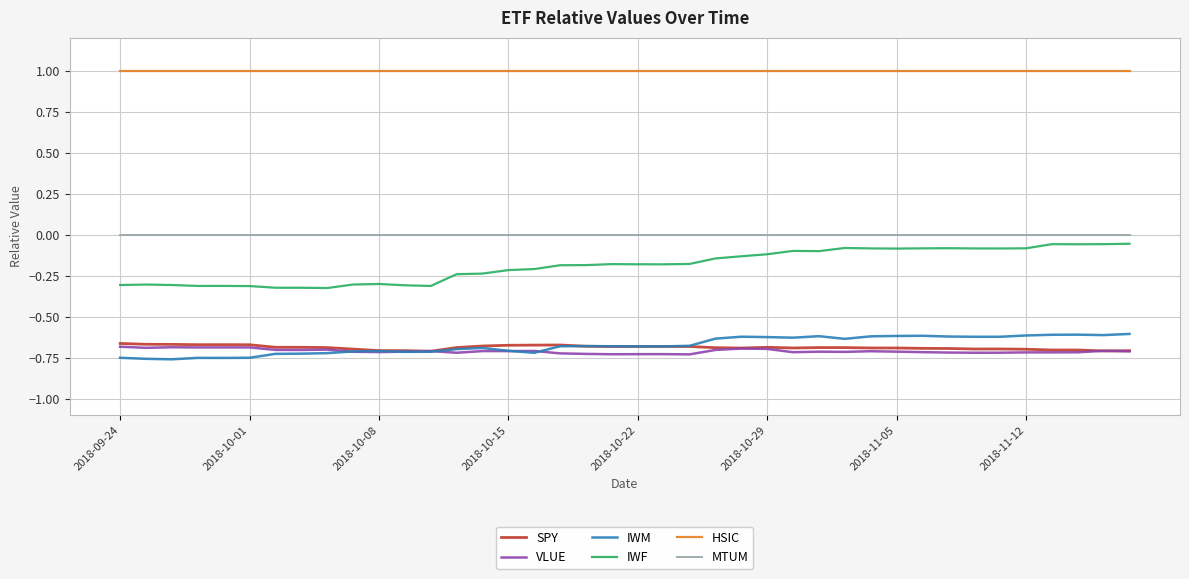

Which series has the largest total across all categories?

HSIC